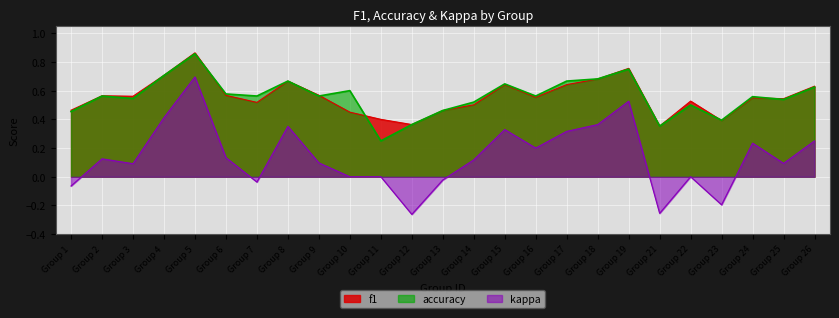

What is the total value across all series at Group 22?

1.0